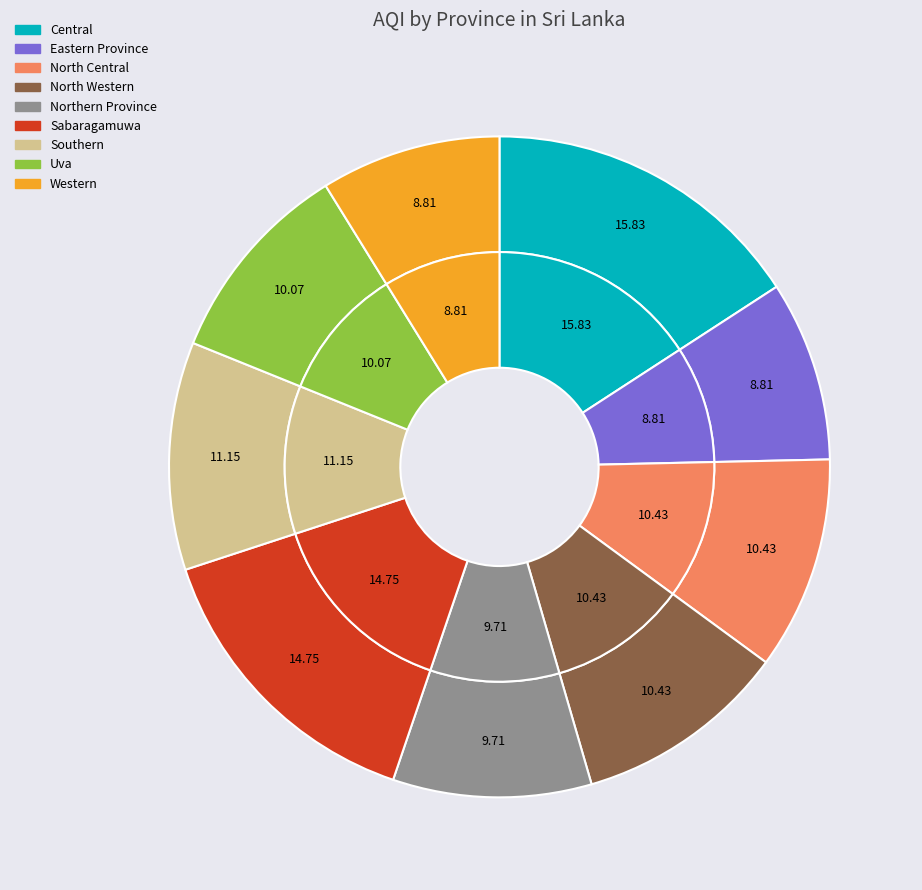

Is there a majority slice in this chart?

No